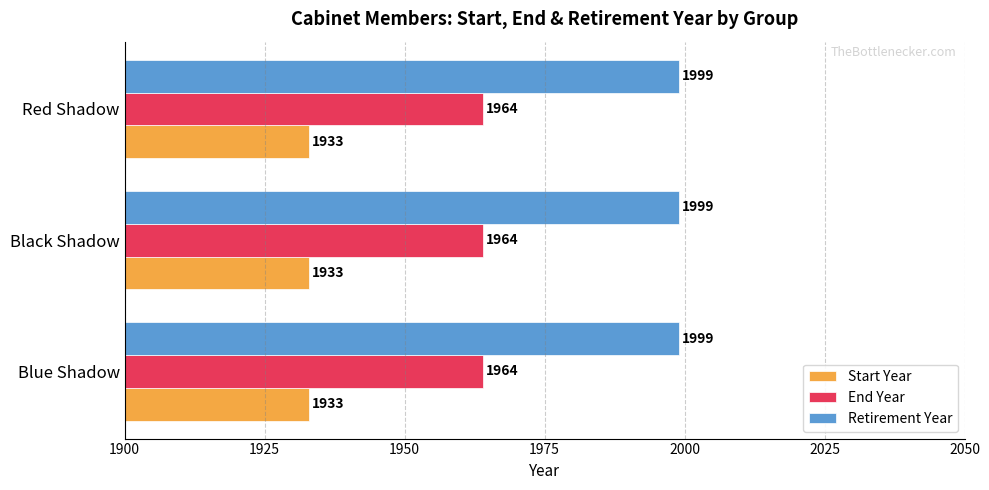

Rank the series by their average value, from lowest to highest.

Start Year, End Year, Retirement Year